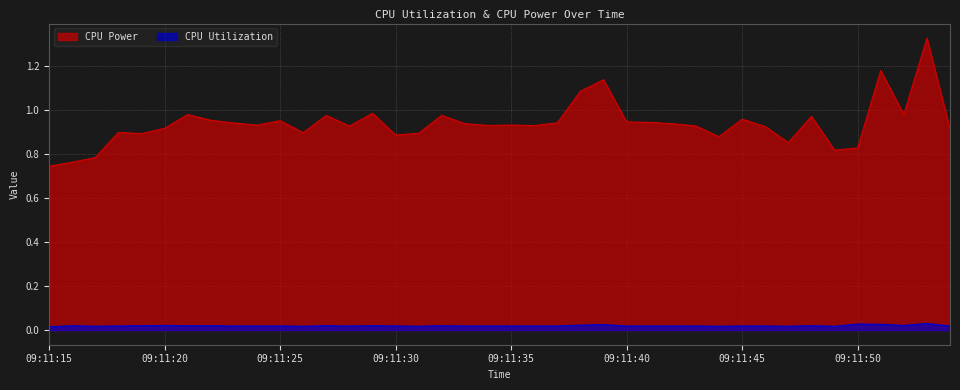

True or false: CPU Power and CPU Utilization intersect in this chart.

False